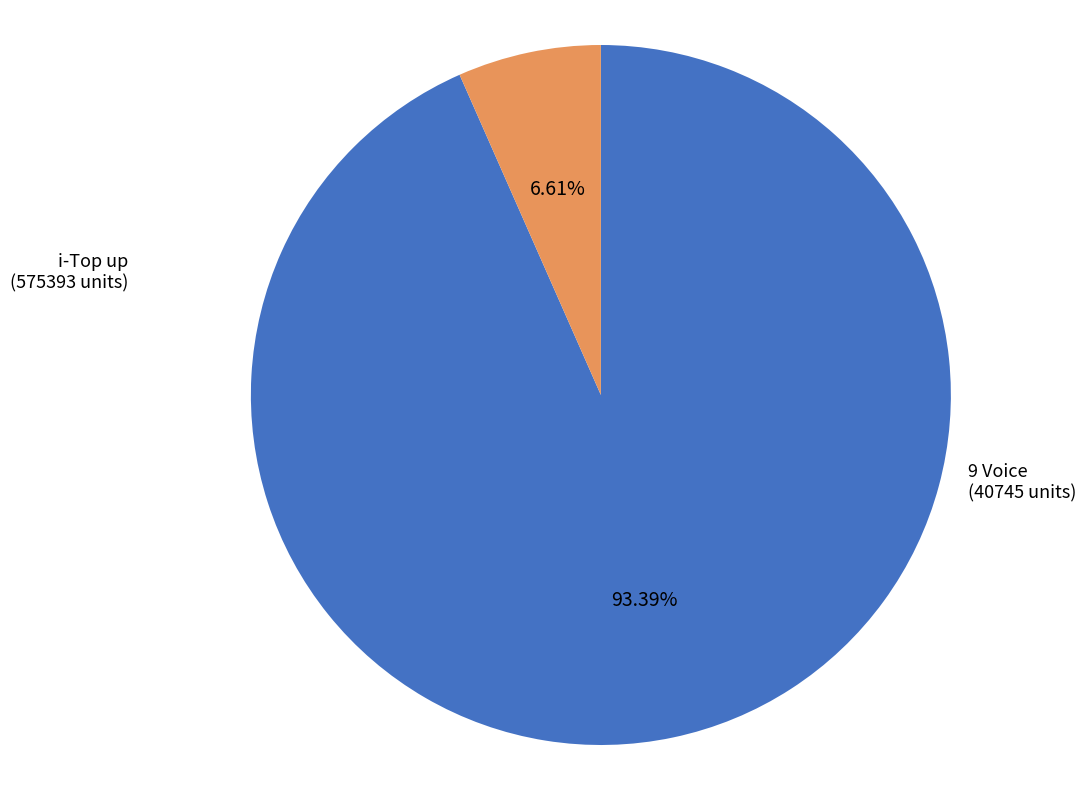

What percentage is the 9 Voice slice, to the nearest percent?

7%